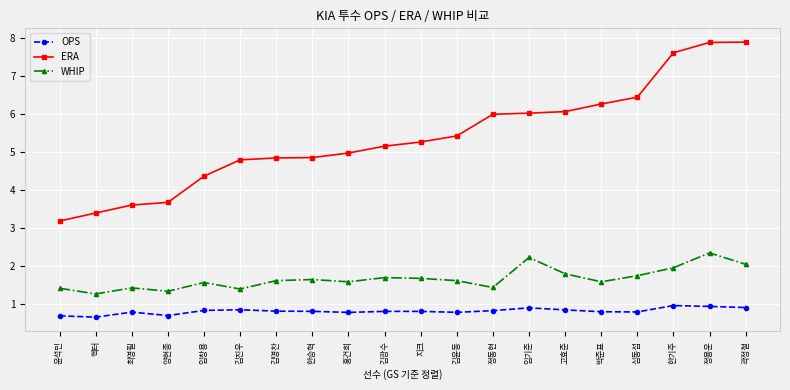

Does the chart display data point markers on the line(s)?

Yes